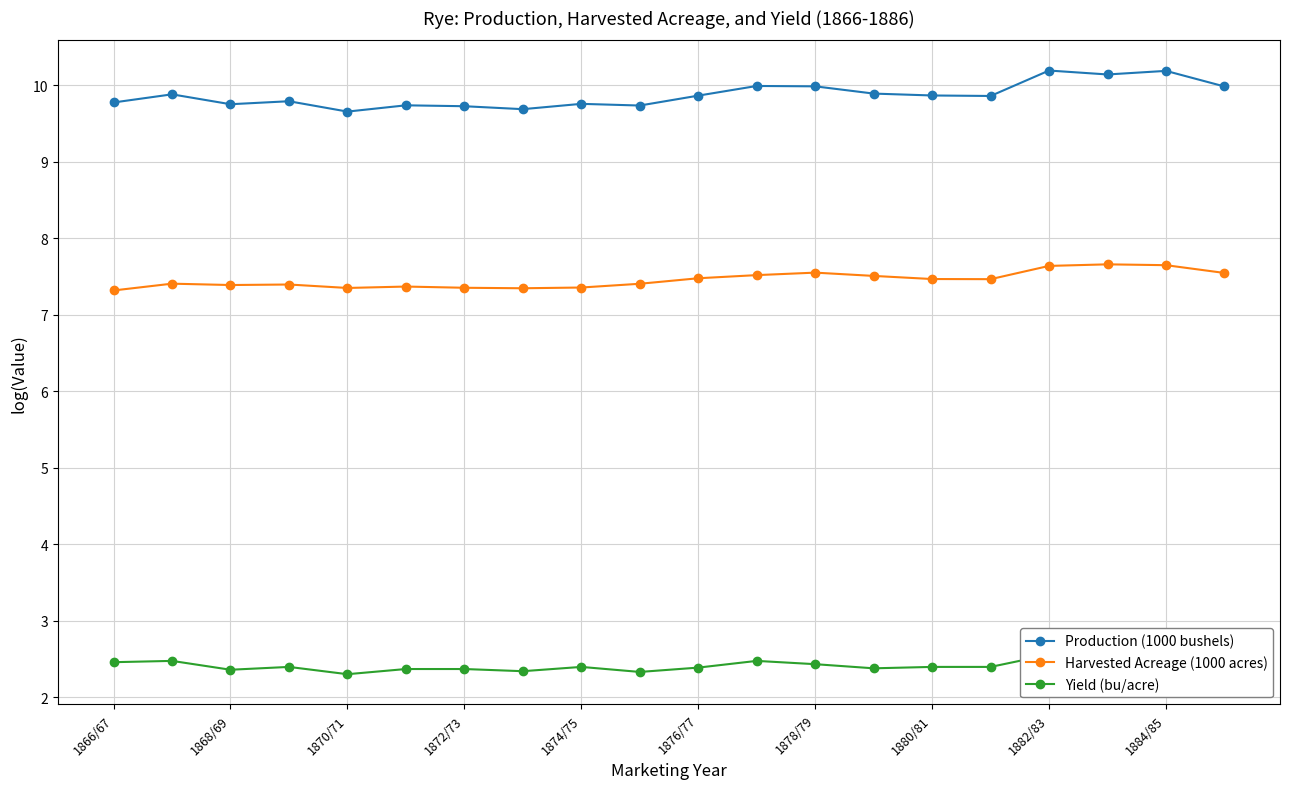

What is the highest value of the Yield (bu/acre) series?

2.6